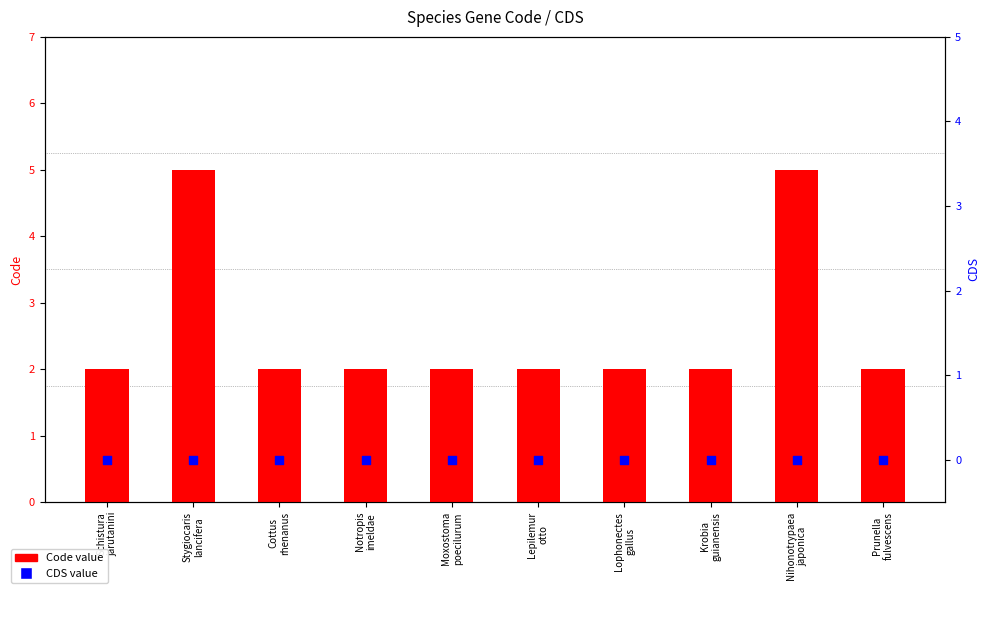

What is the total value across all series at Lophonectes
gallus?

2